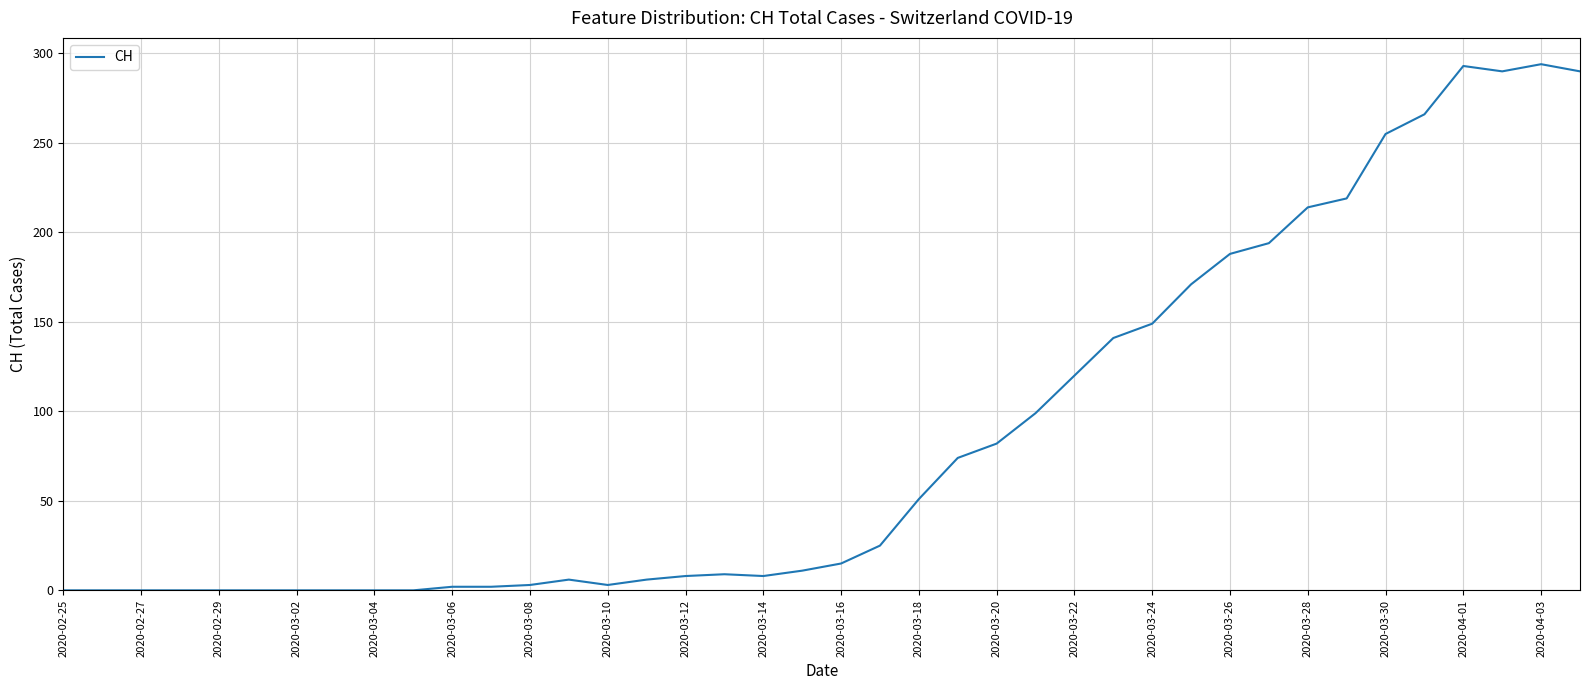

What is the difference between the maximum and minimum values?

294